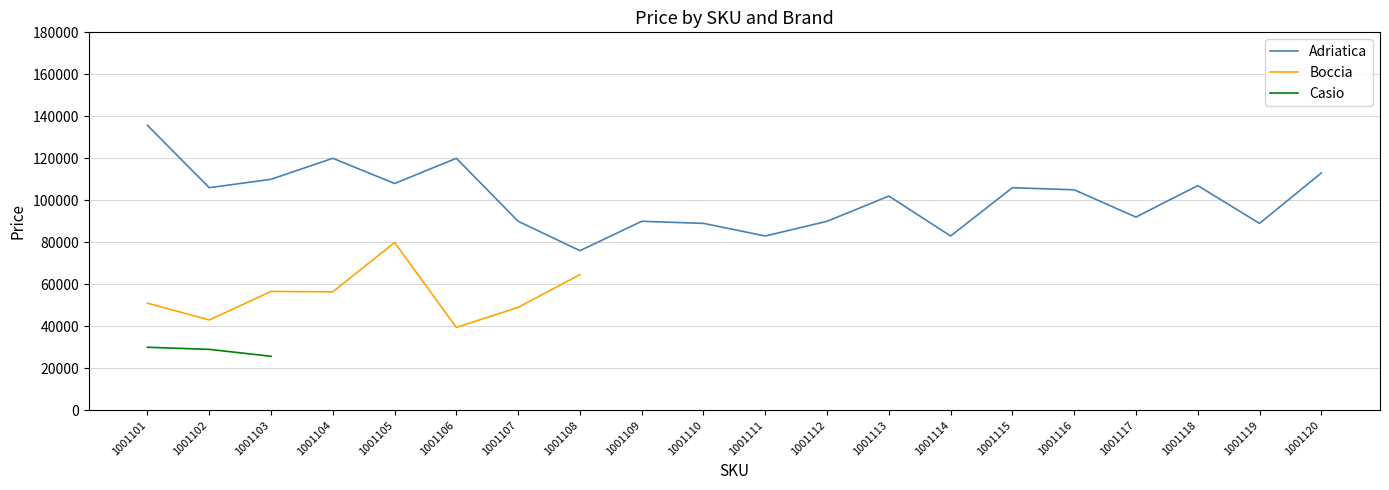

How many lines are shown in the chart?

3